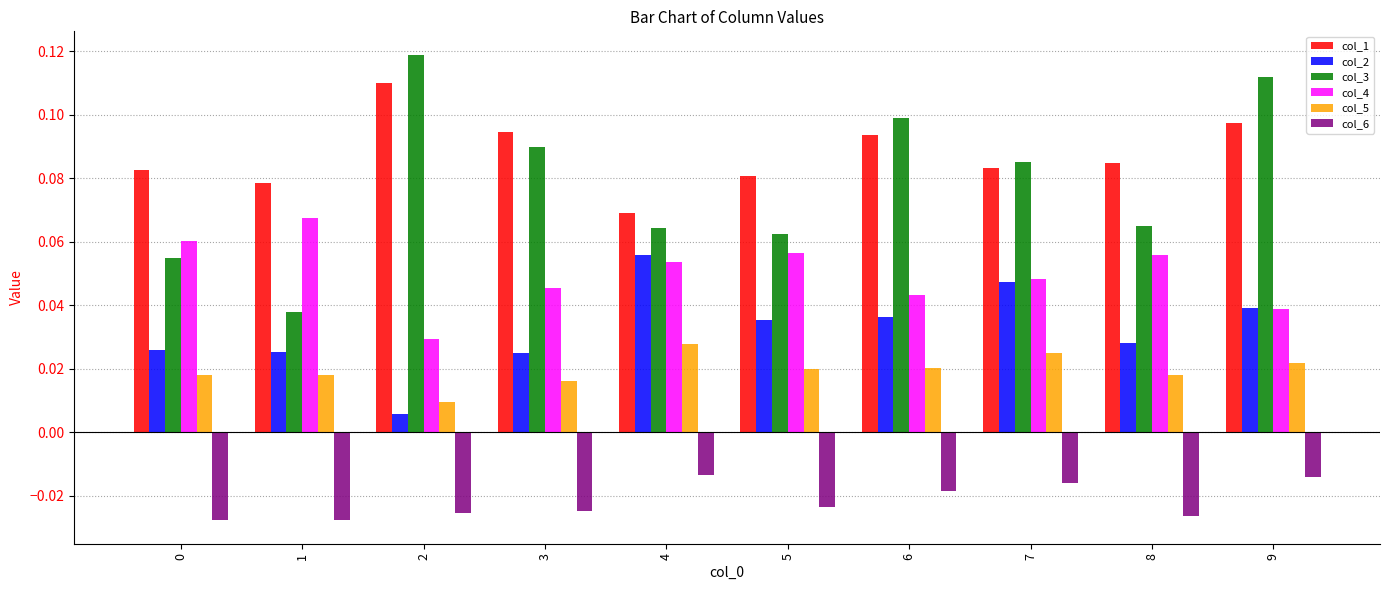

What are all the series names shown in the legend?

col_1, col_2, col_3, col_4, col_5, col_6